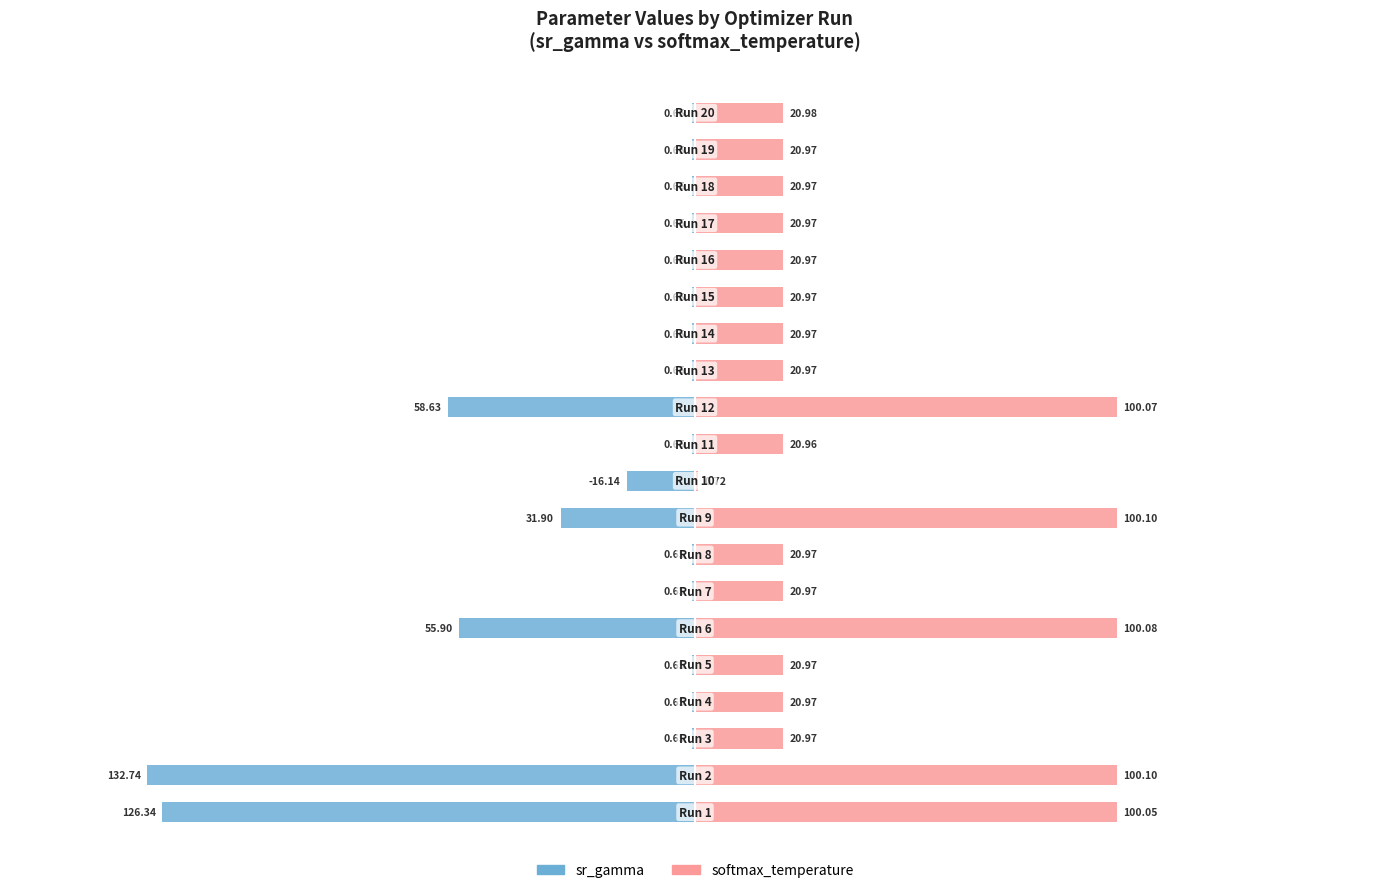

How many bars are there in each group?

2